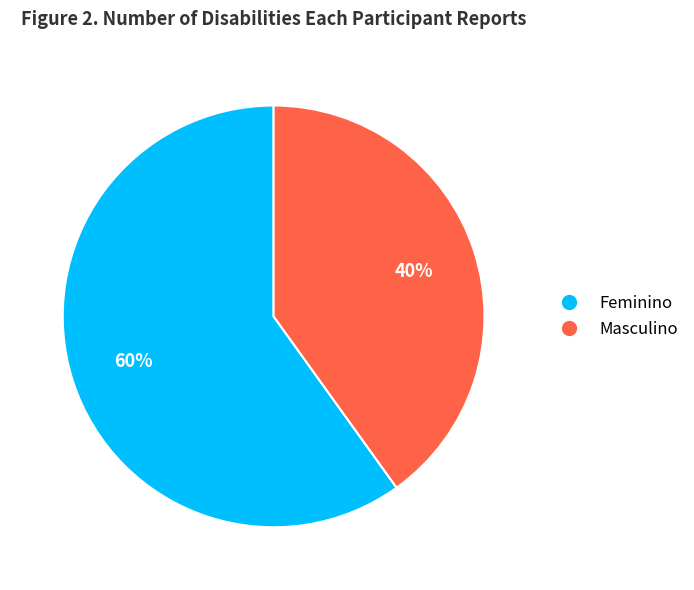

Count the number of slices in the pie.

2